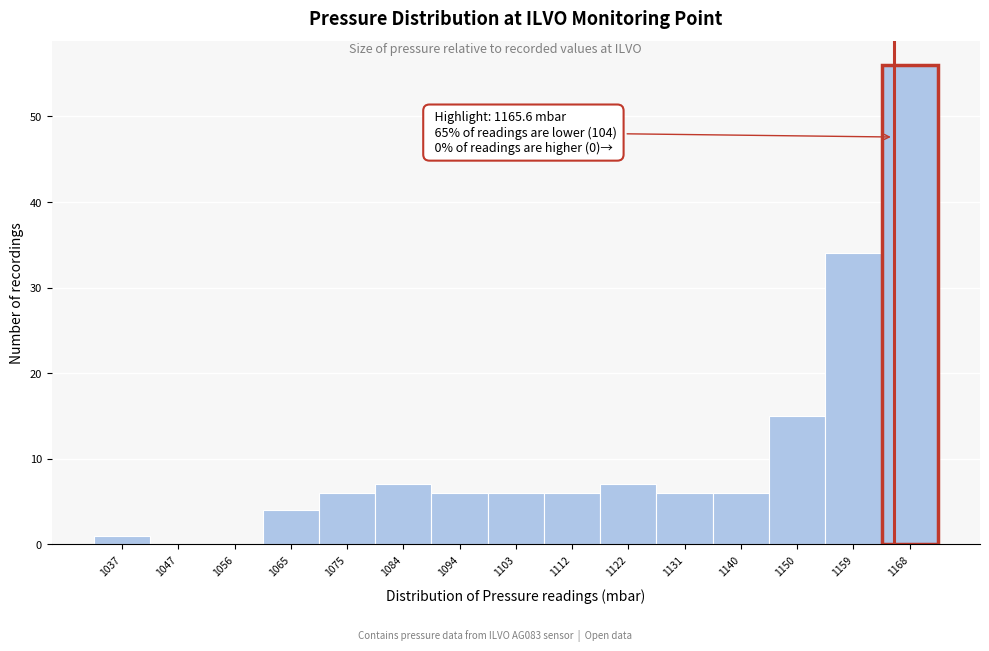

Over which range of the x-axis is the bar tallest?

1164 to 1173